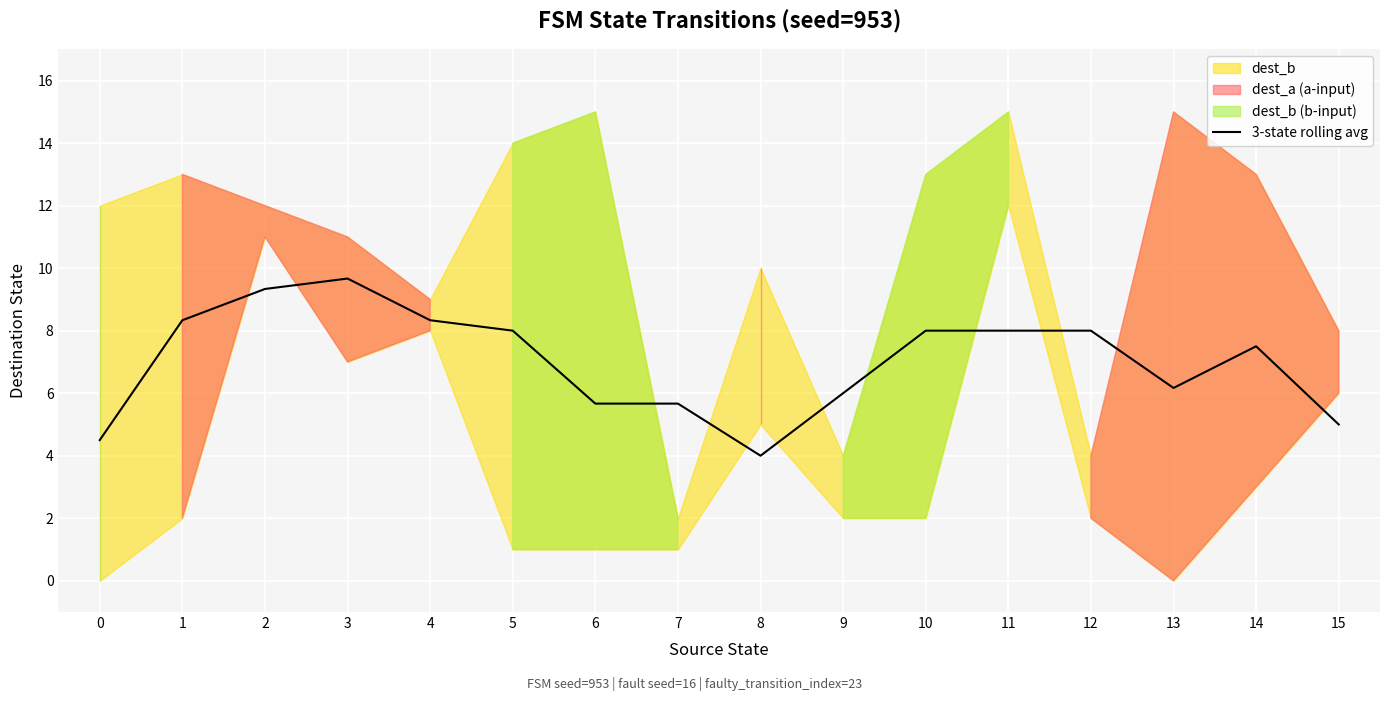

Is it true that the value at 0 is 4.5?

True